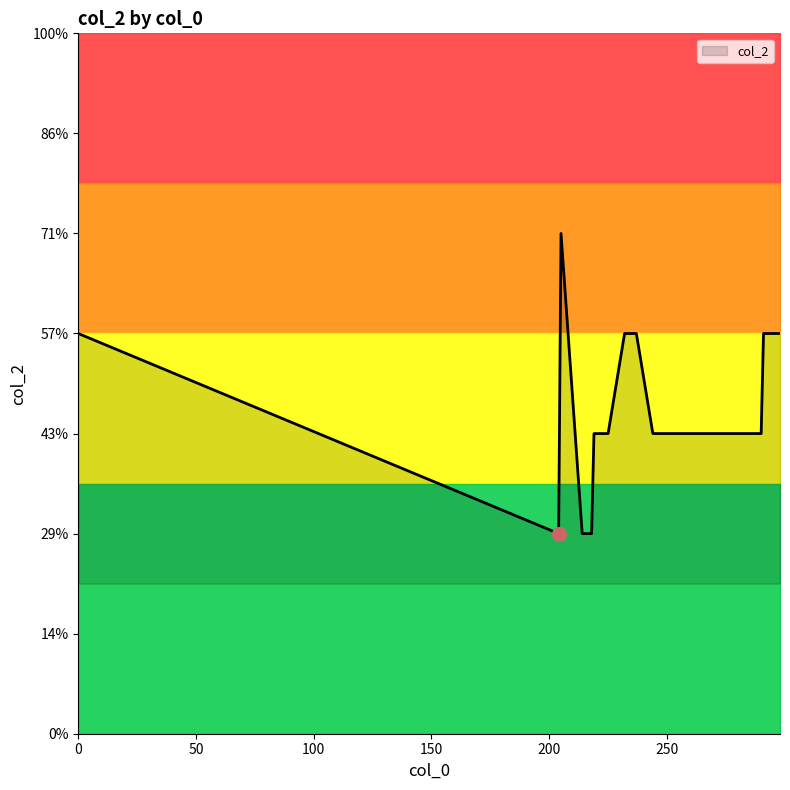

List the labels in order of value, largest first.

205, 0, 232, 233, 234, 235, 236, 237, 291, 298, 219, 220, 221, 222, 223, 224, 225, 244, 245, 246, 247, 248, 249, 256, 257, 258, 259, 260, 261, 286, 287, 288, 289, 290, 204, 214, 215, 216, 217, 218